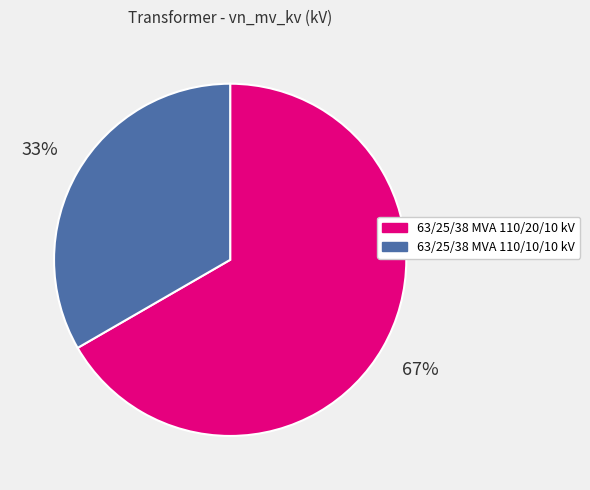

Is there any slice that represents more than half of the pie?

Yes